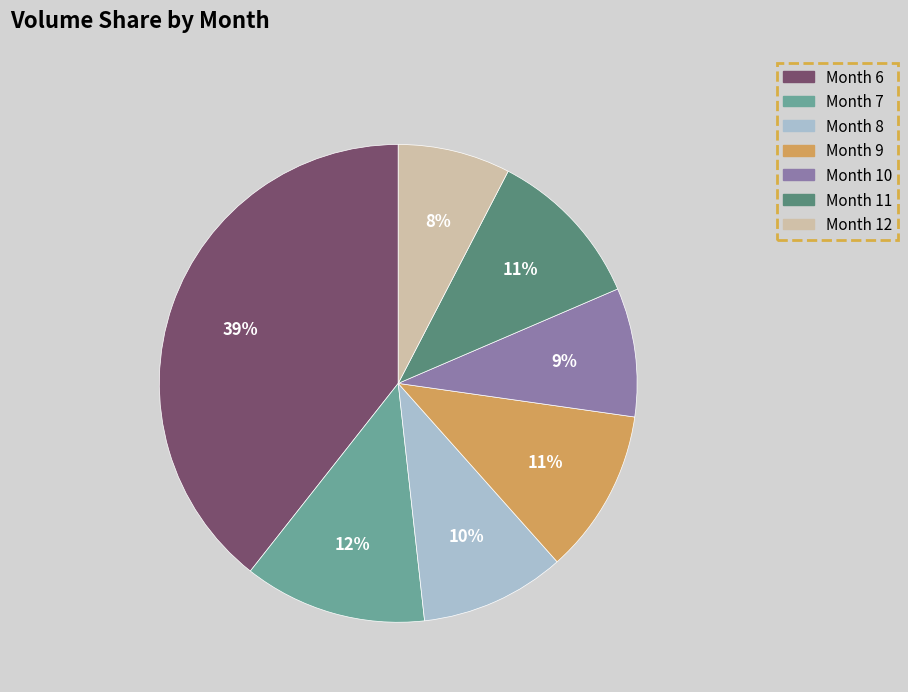

Is there a majority slice in this chart?

No